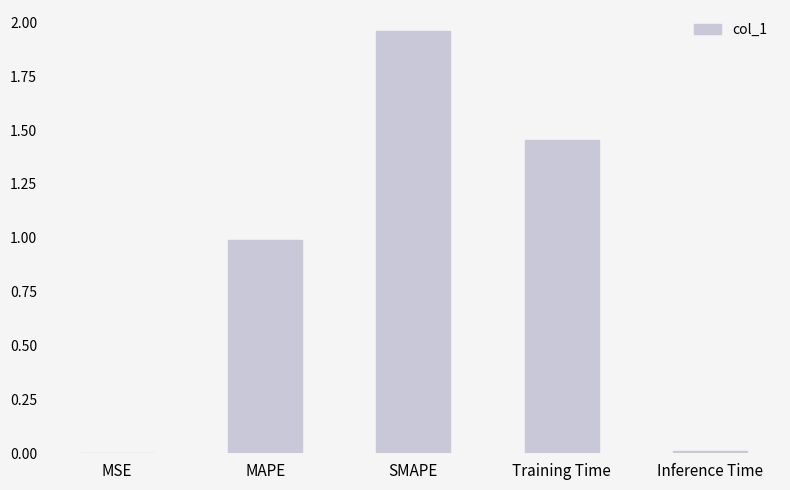

What is the sum of all values?

4.4